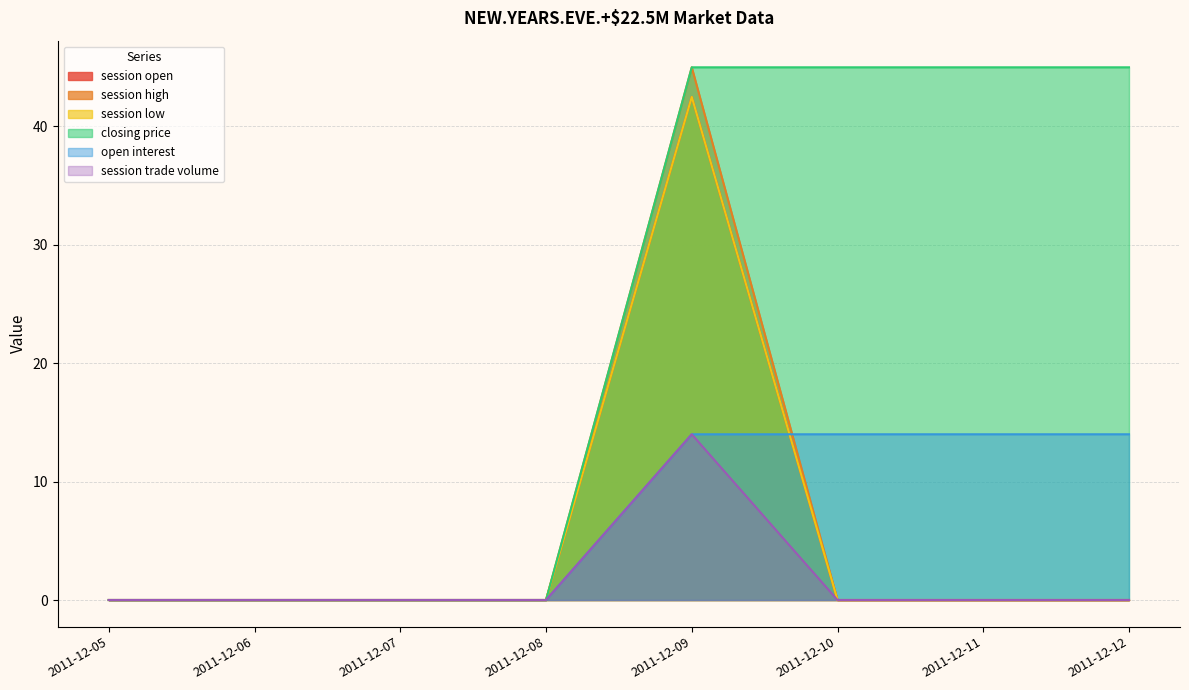

Is it true that session trade volume equals 0.0 at 2011-12-05?

True